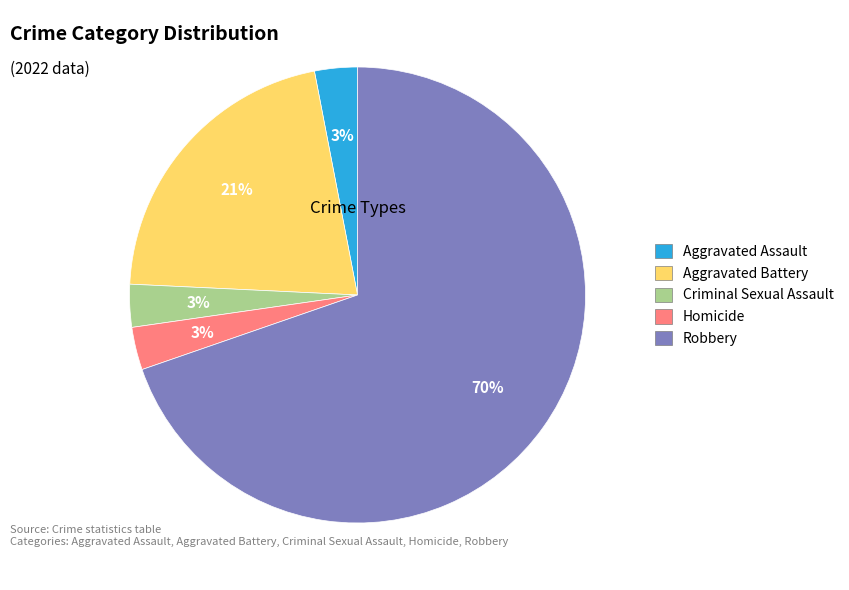

Between Aggravated Battery and Aggravated Assault, which is larger?

Aggravated Battery